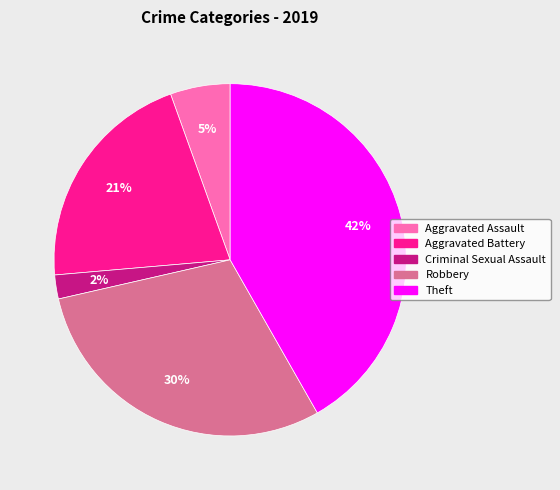

How many slices are in this pie chart?

5